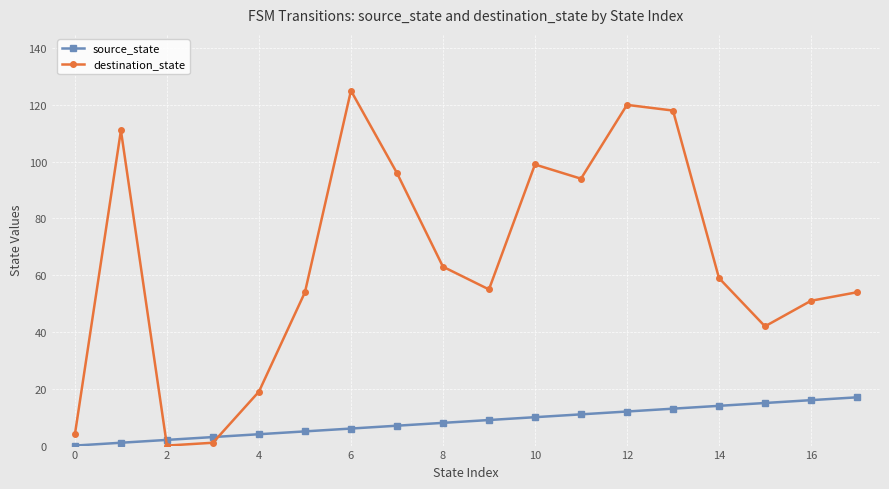

What is the maximum value shown in the chart?

125